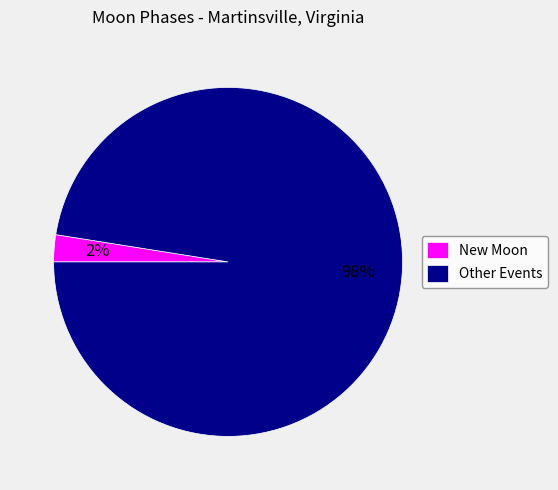

Between Other Events and New Moon, which is larger?

Other Events